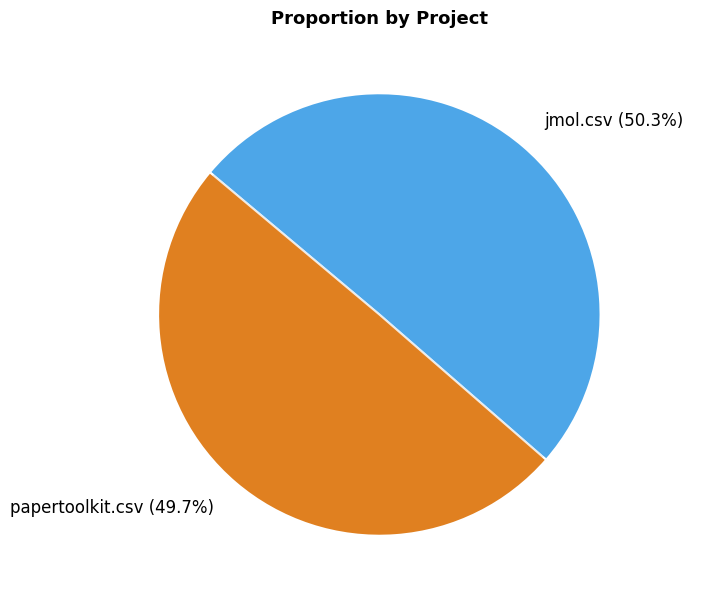

What percentage is NOT represented by papertoolkit.csv?

50.3%